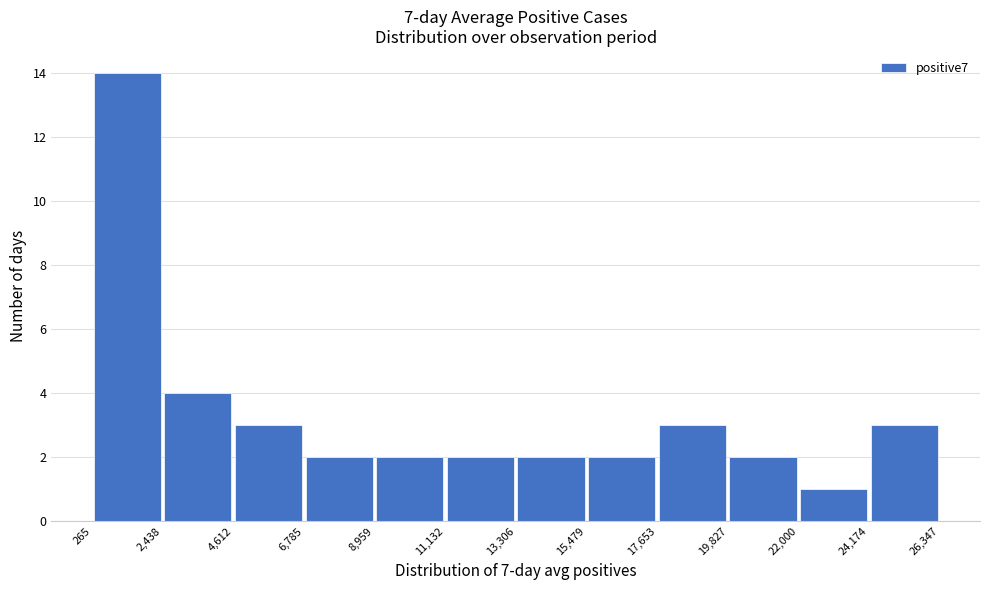

Reading left to right, list every bar in this chart as the range it spans on the x-axis followed by its height. The values are not printed on the chart, so give them approximately, as read against the axis.

265 to 2,438: 14
2,438 to 4,612: 4
4,612 to 6,785: 3
6,785 to 8,959: 2
8,959 to 11,132: 2
11,132 to 13,306: 2
13,306 to 15,479: 2
15,479 to 17,653: 2
17,653 to 19,827: 3
19,827 to 22,000: 2
22,000 to 24,174: 1
24,174 to 26,347: 3